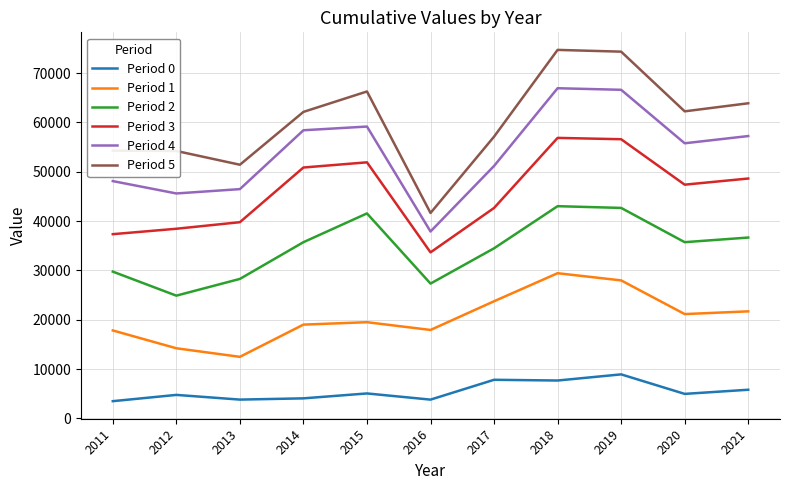

What is the difference between the maximum and minimum values in the Period 2 series?

18136.1